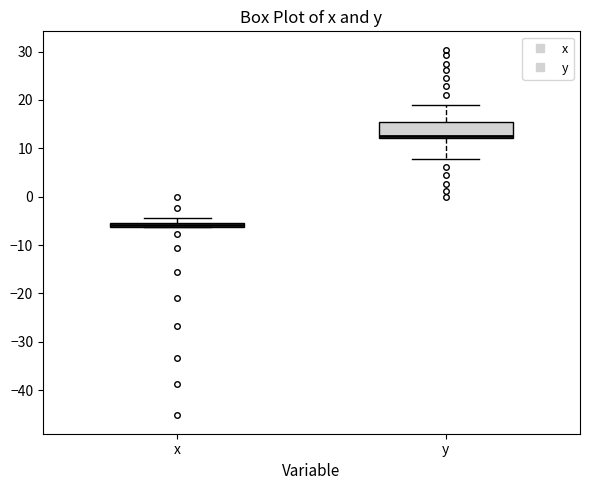

Comparing the boxes themselves (not the whiskers), which one is the tallest?

y